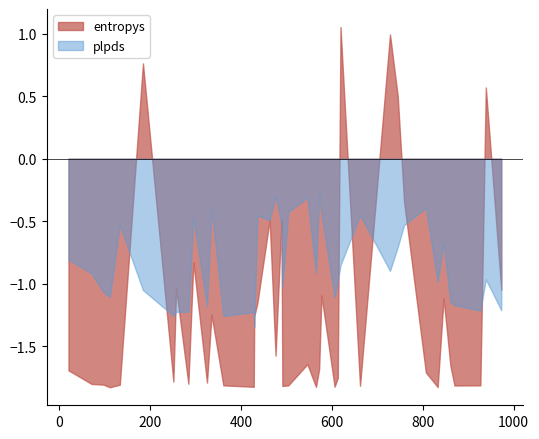

Which series has the largest range (max minus min)?

entropys